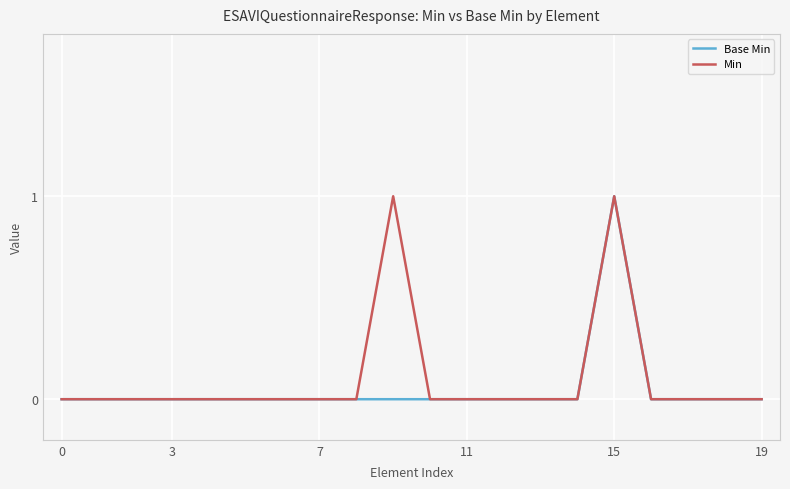

How many lines are shown in the chart?

2